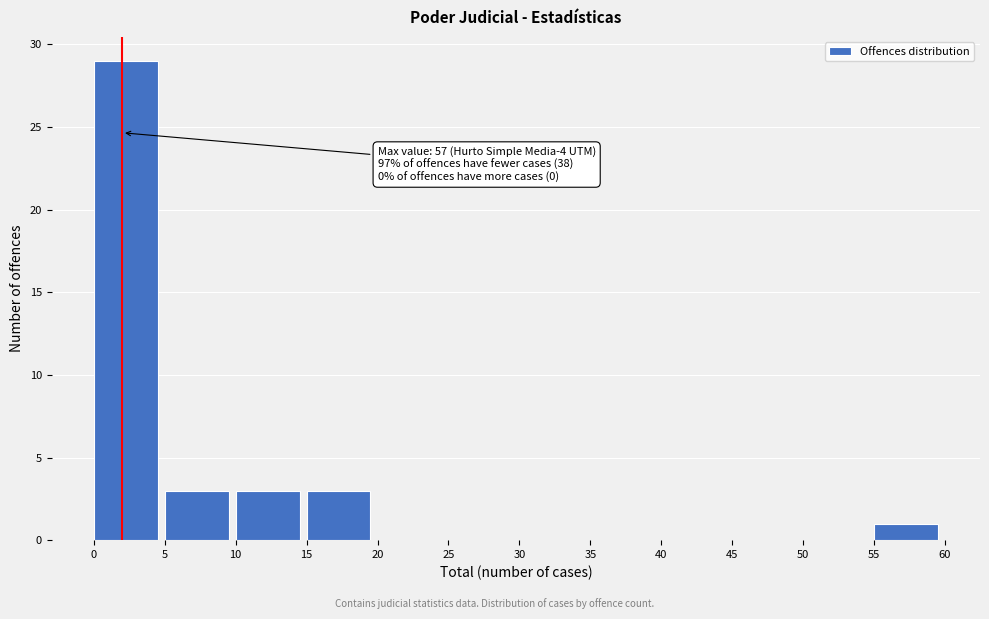

Over which range of the x-axis is the bar tallest?

0 to 5